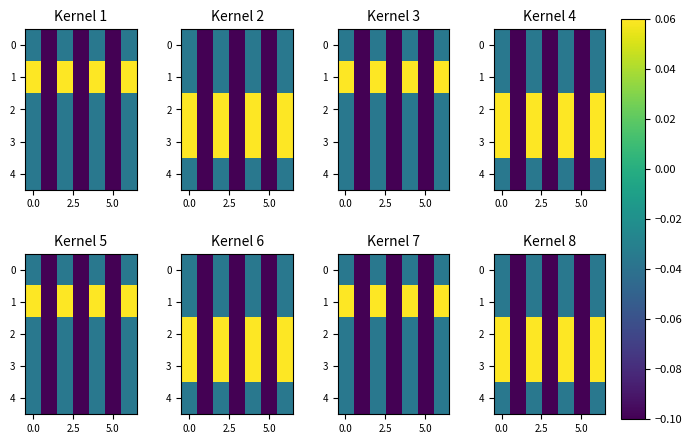

List the series in order of their peak value, highest first.

2, 3, 0, 1, 4